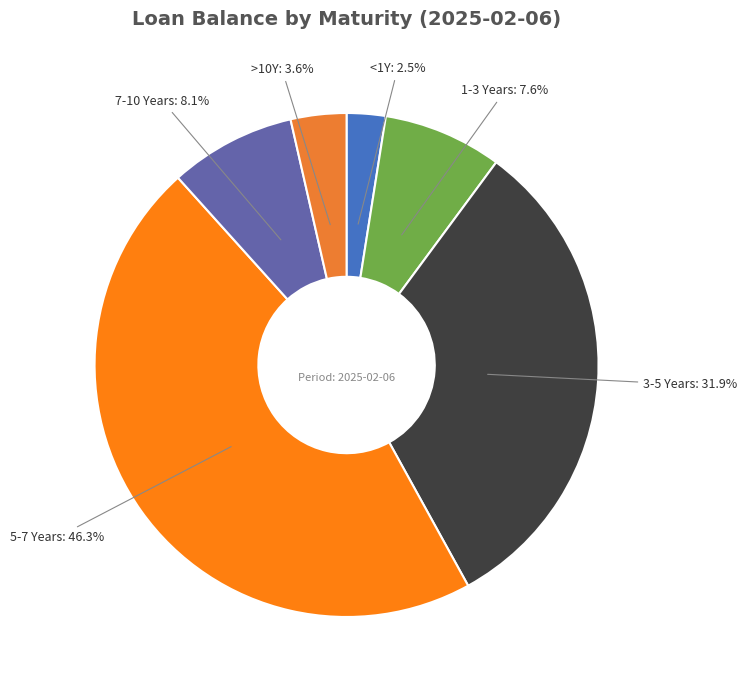

Count the number of slices in the pie.

6